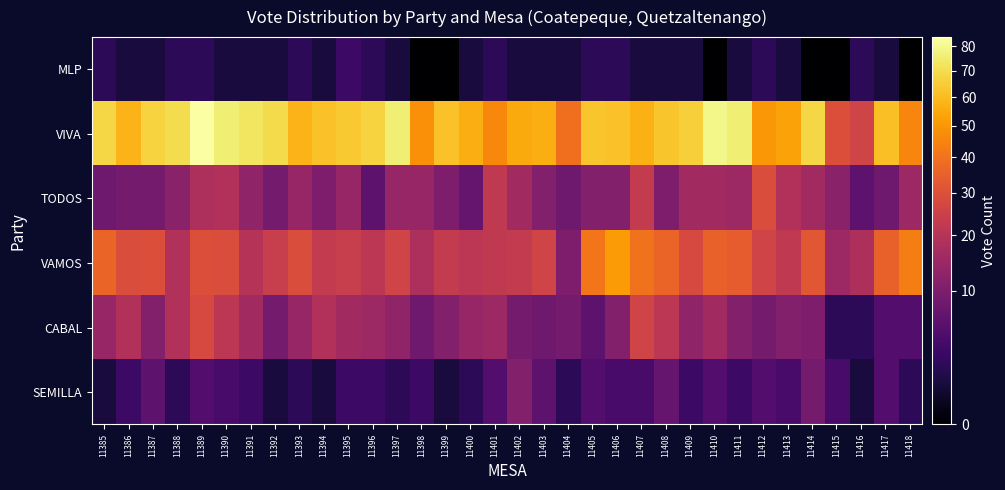

Which series has the largest total across all categories?

VIVA